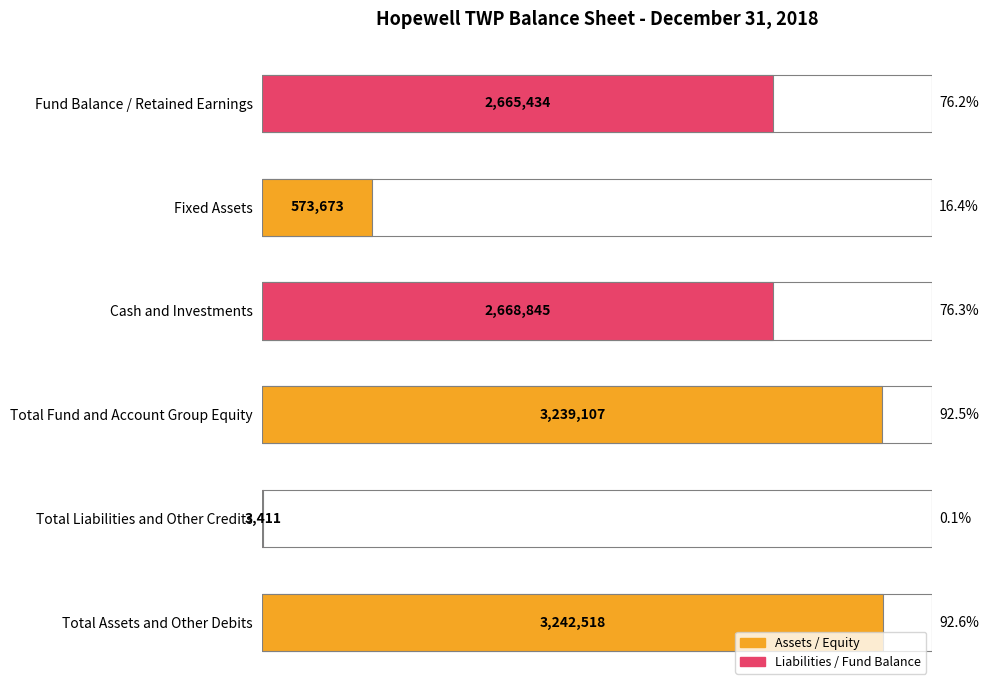

The chart shows a value of 794 at Total Liabilities and Other Credits. True or false?

False